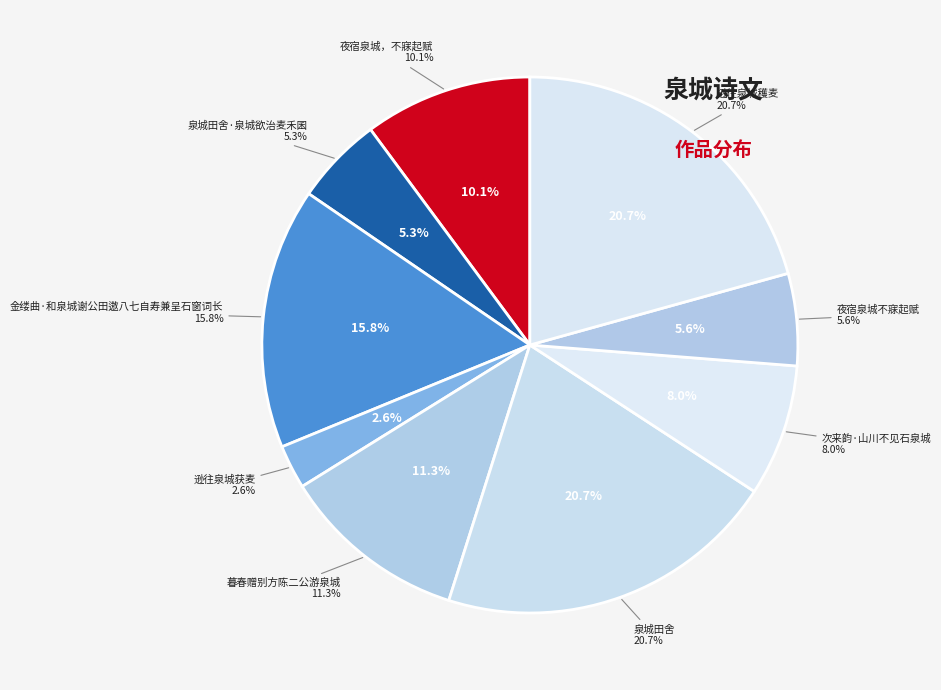

How much of the chart is everything except 金缕曲·和泉城谢公田遨八七自寿兼呈石窗词长?

84.2%